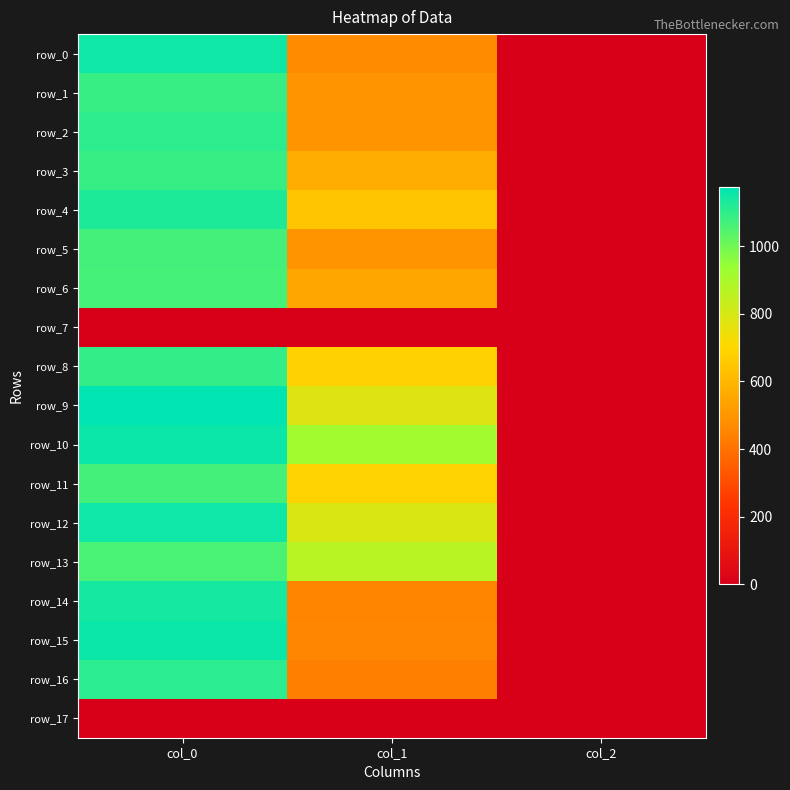

Reading left to right, what are all the values shown in this chart?

row_0: 1150.0	469.1	2.0
row_1: 1086.7	492.8	2.0
row_2: 1103.3	492.8	2.0
row_3: 1086.7	570.4	2.0
row_4: 1126.7	644.6	2.0
row_5: 1070.0	492.8	2.0
row_6: 1063.3	553.5	2.0
row_7: 0.0	0.0	0.0
row_8: 1093.3	685.1	2.0
row_9: 1173.3	783.0	2.0
row_10: 1156.7	918.0	2.0
row_11: 1066.7	688.5	2.0
row_12: 1150.0	786.4	2.0
row_13: 1060.0	864.0	2.0
row_14: 1140.0	452.2	2.0
row_15: 1156.7	455.6	2.0
row_16: 1106.7	438.8	2.0
row_17: 0.0	0.0	0.0